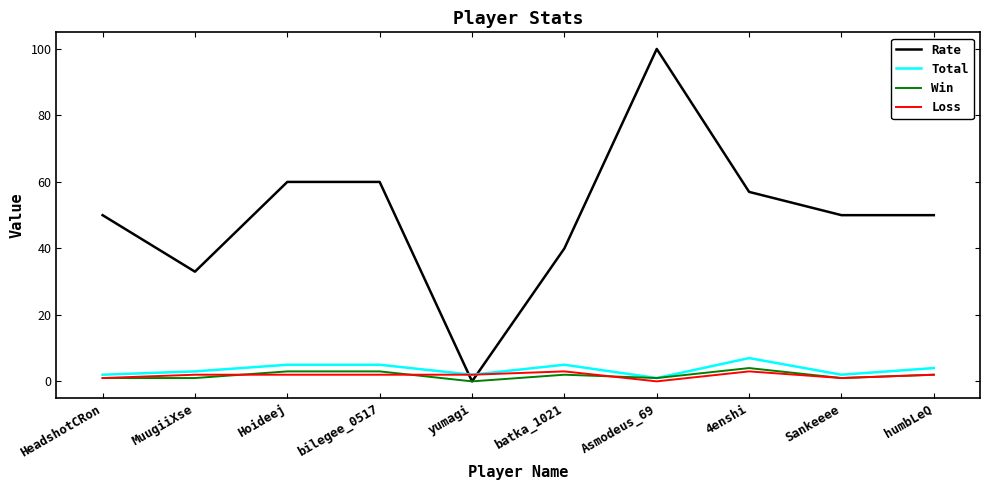

Reading left to right, transcribe all the data shown in this chart.

Rate: 50	33	60	60	0	40	100	57	50	50
Total: 2	3	5	5	2	5	1	7	2	4
Win: 1	1	3	3	0	2	1	4	1	2
Loss: 1	2	2	2	2	3	0	3	1	2